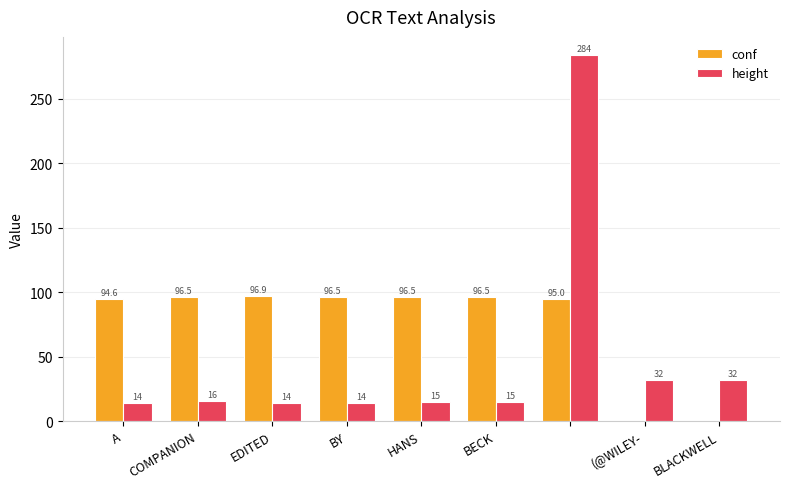

Which series has the widest spread of values?

height